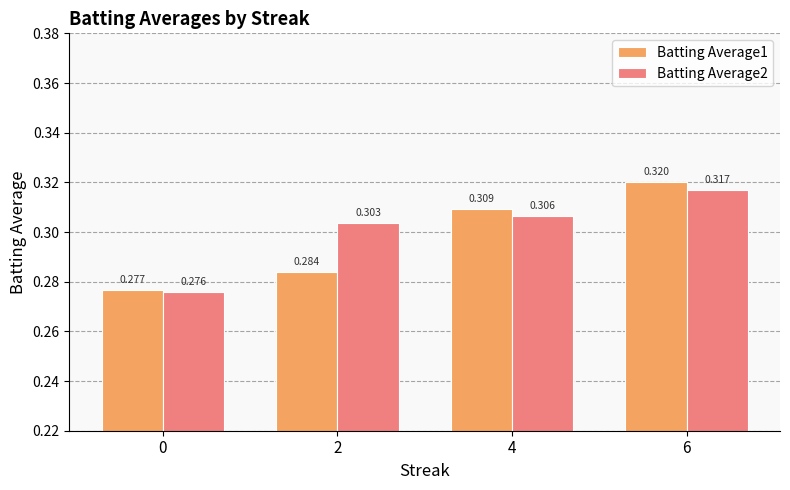

What are all the series names shown in the legend?

Batting Average1, Batting Average2